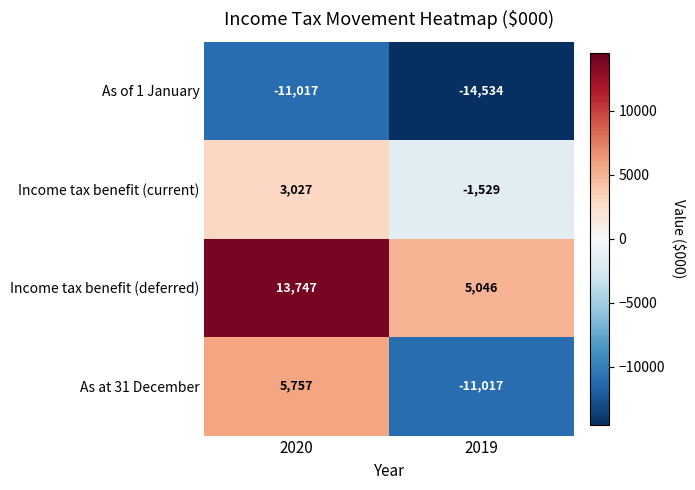

What is the difference between the Income tax benefit (current) values at 2020 and 2019?

4556